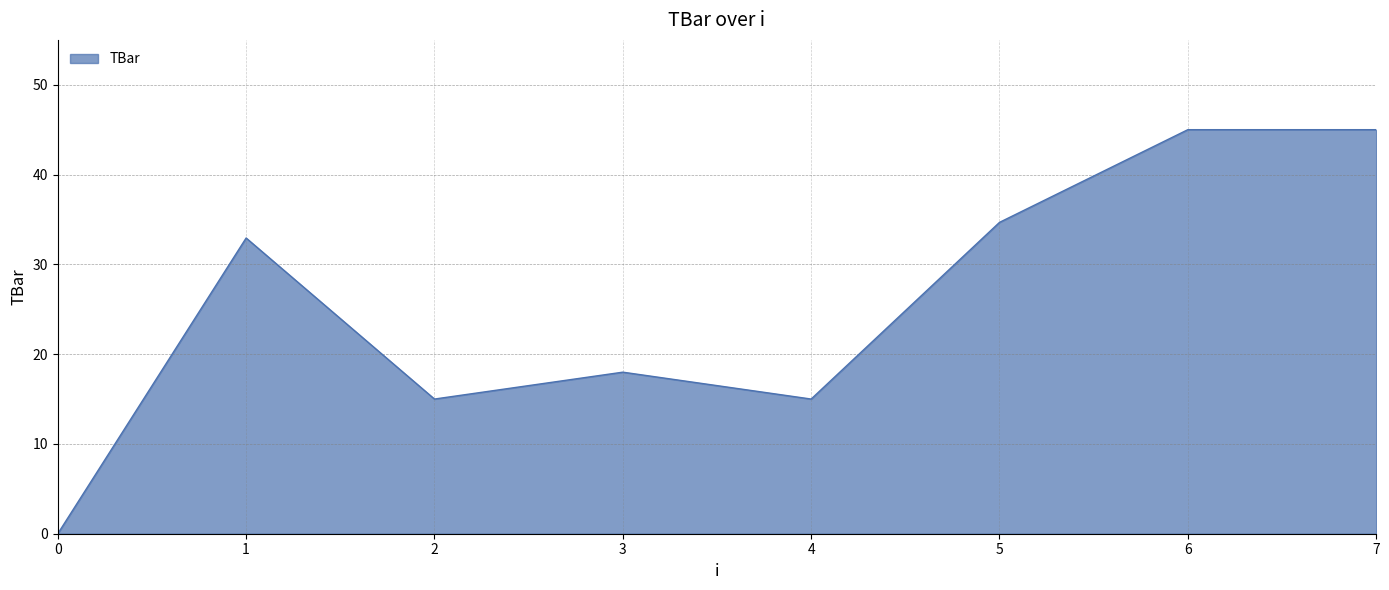

True or false: the data shows 19.9 at 4.

False